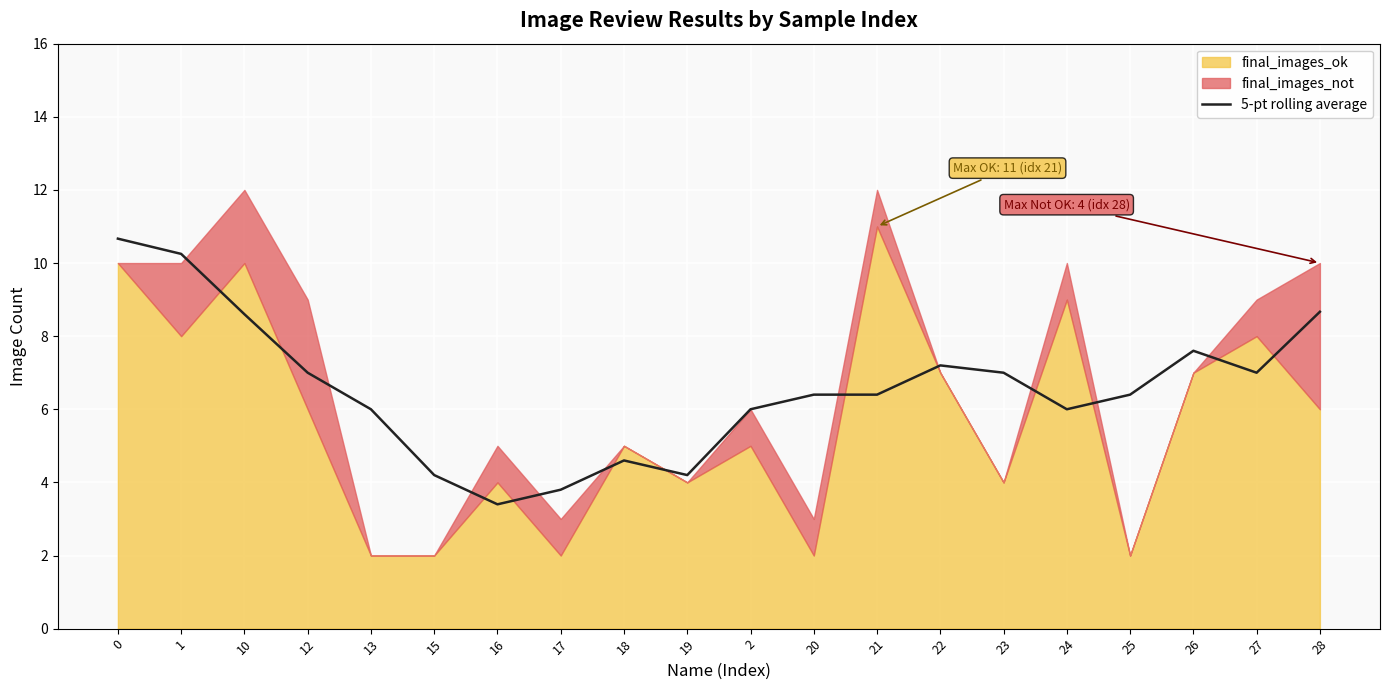

What value does the data have at 26?

7.6